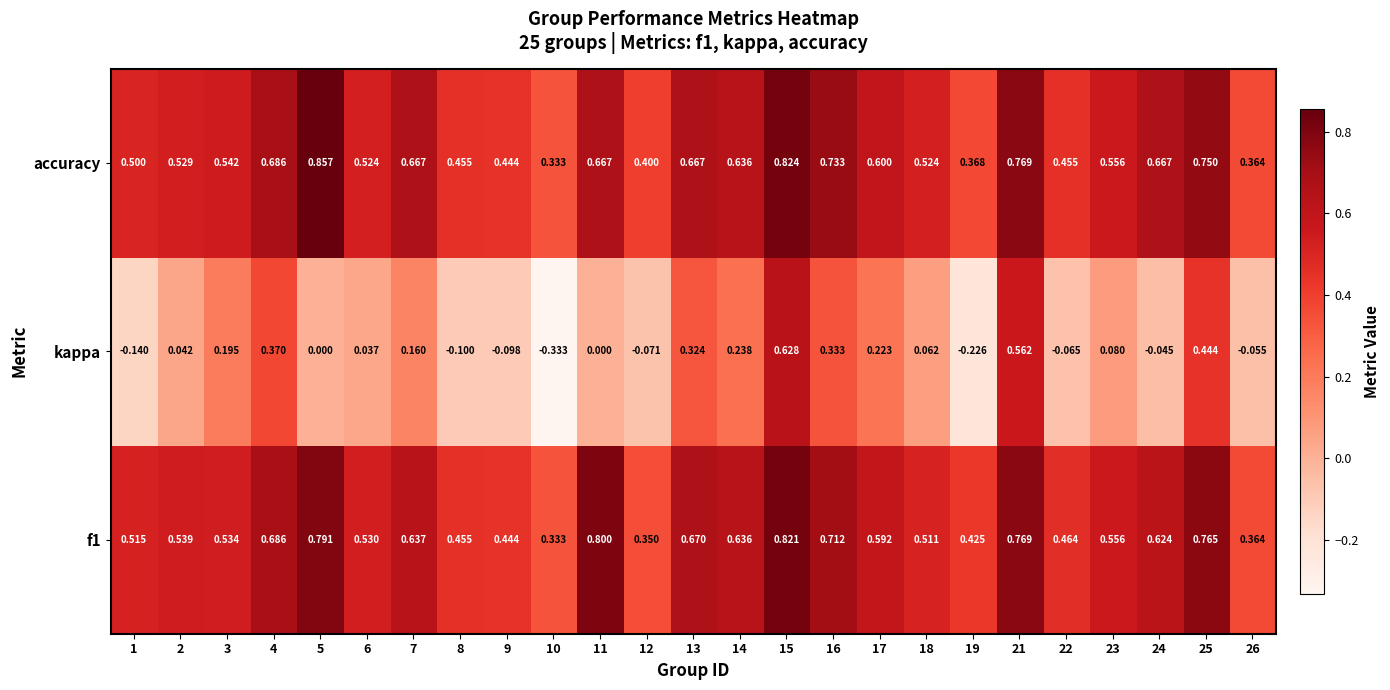

Is the value of accuracy at 16 greater than the value of kappa at 5?

Yes